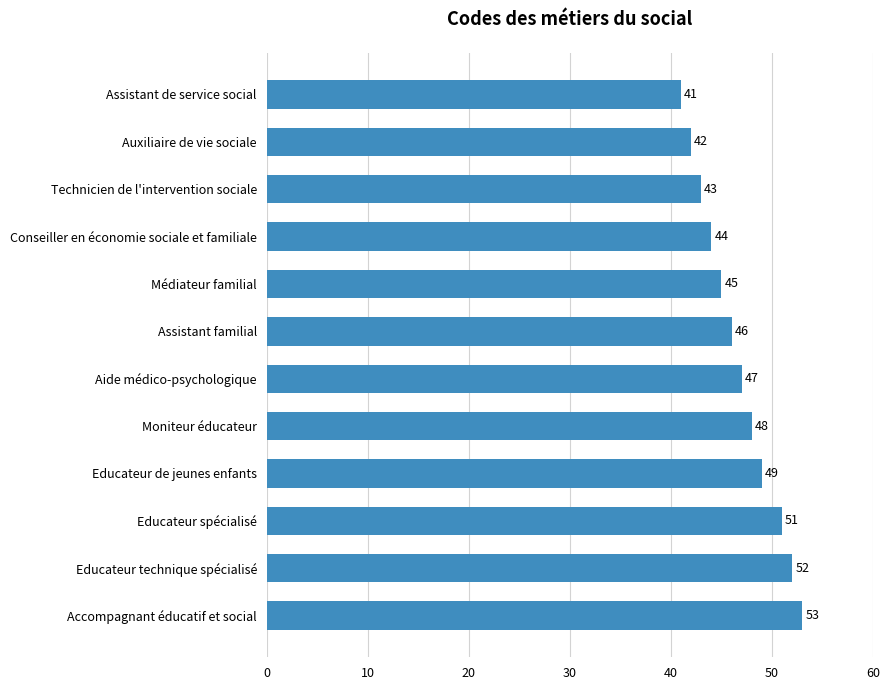

Which category has the highest value across all series?

Accompagnant éducatif et social